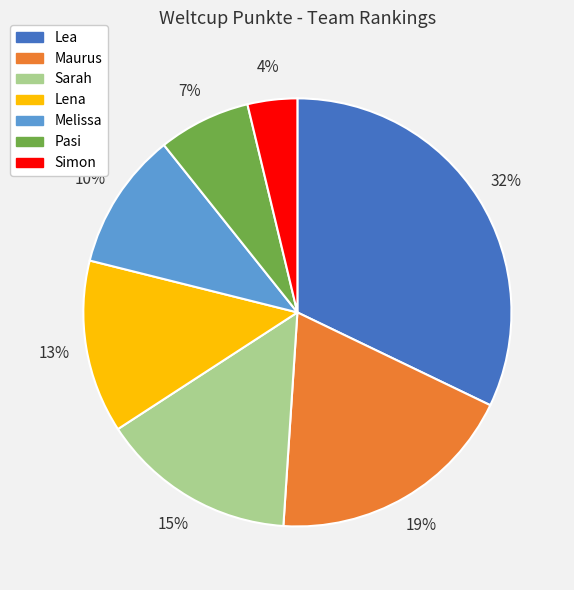

What is the ratio of the value at Lea to the value at Lena?

2.5